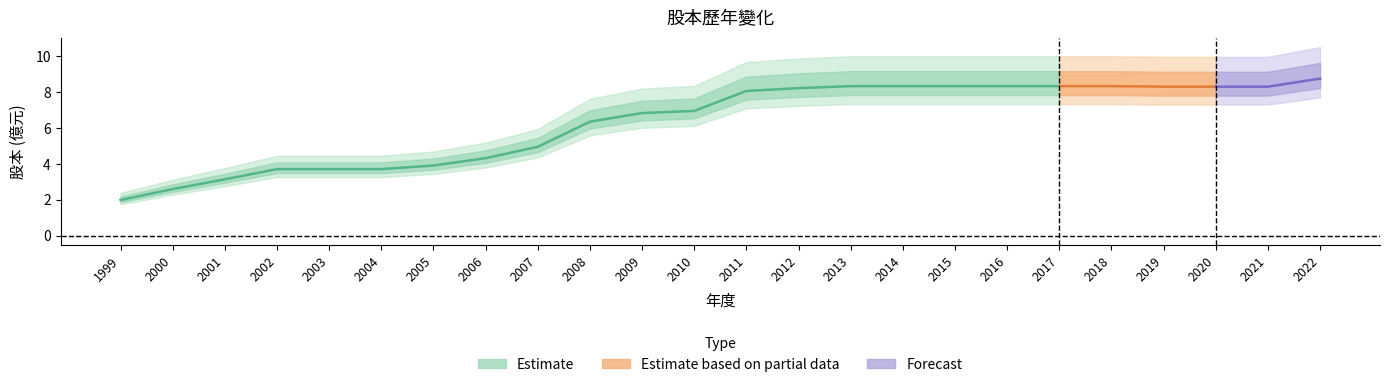

At which label does the data first exceed 8?

2011